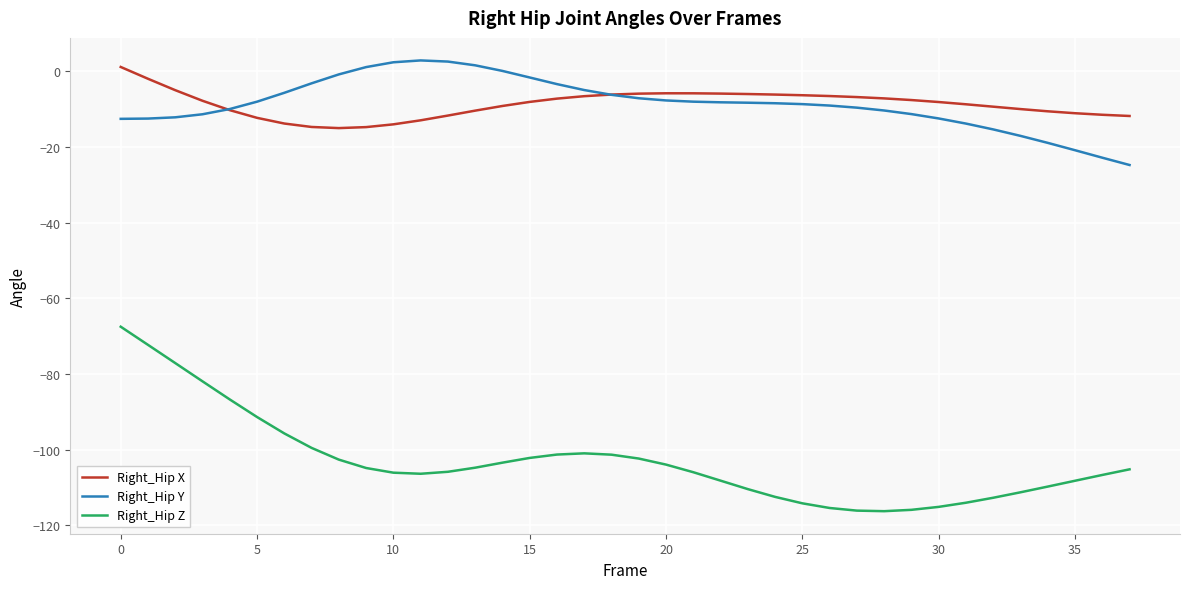

Which series has the widest spread of values?

Right_Hip Z